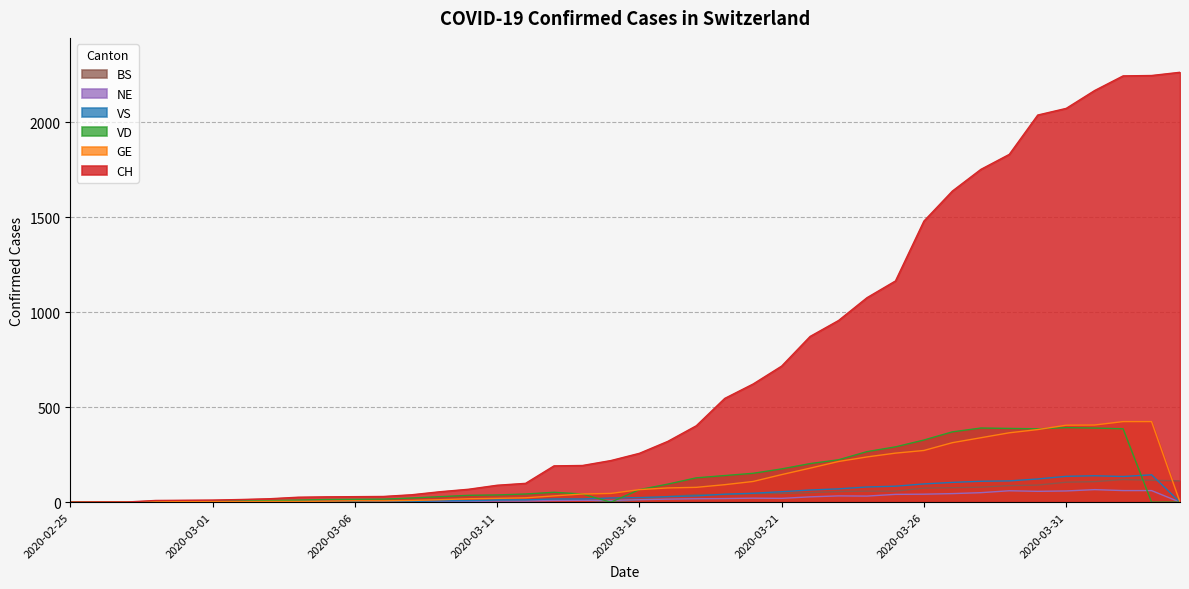

In BS, how many points are lower than both neighbors (excluding endpoints)?

1